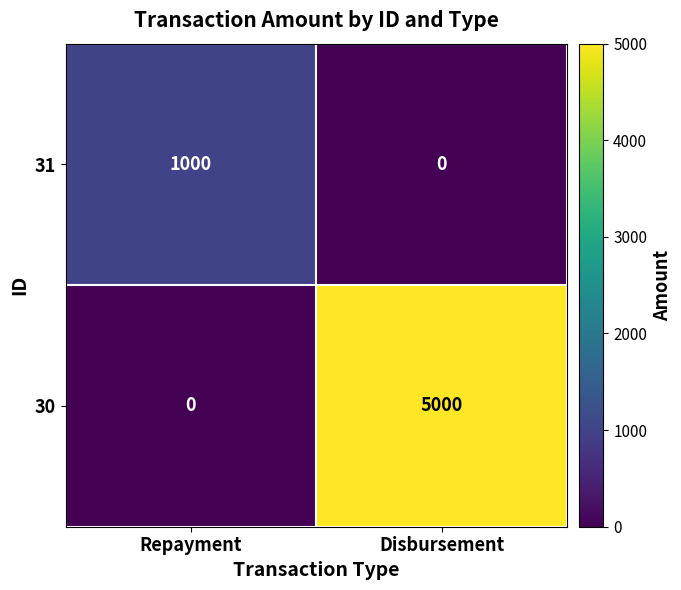

What is the average value of the 30 series?

2500